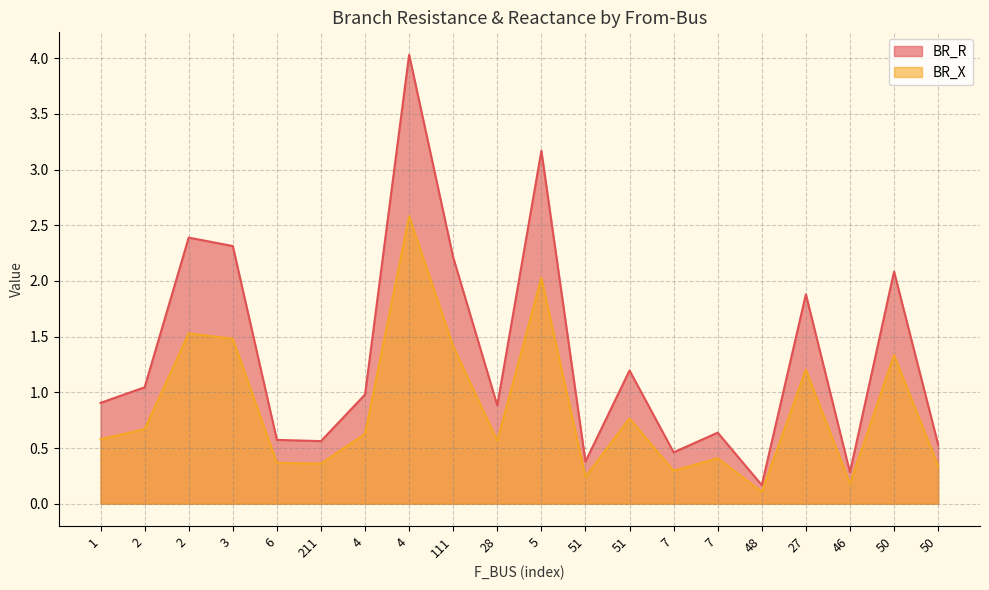

How many interior local peaks does the BR_X series have?

7